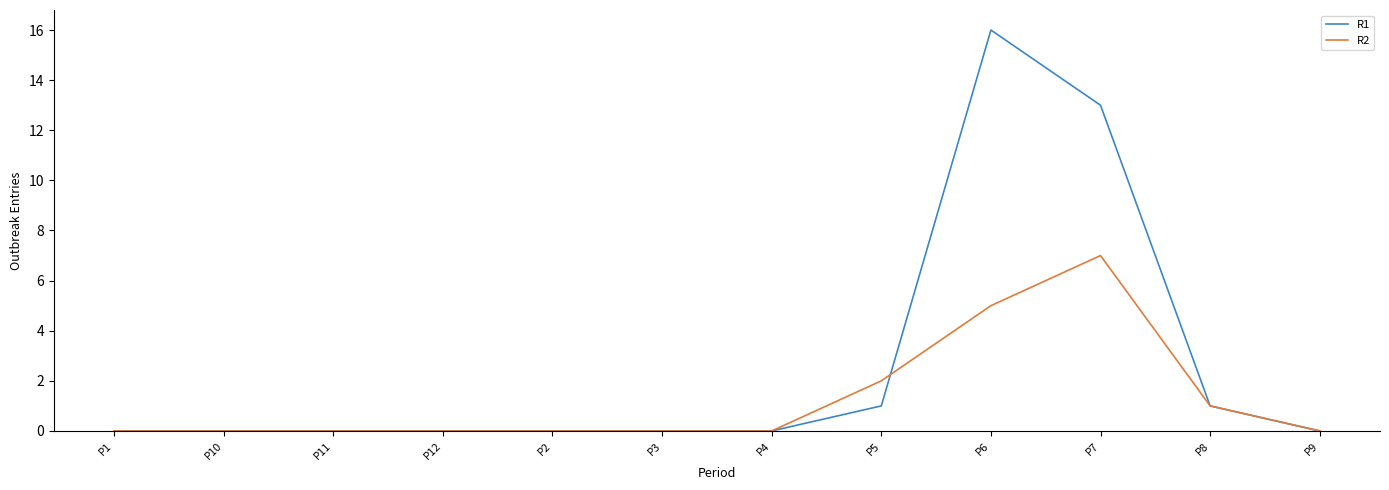

Is it true that R2 equals 8 at P6?

False